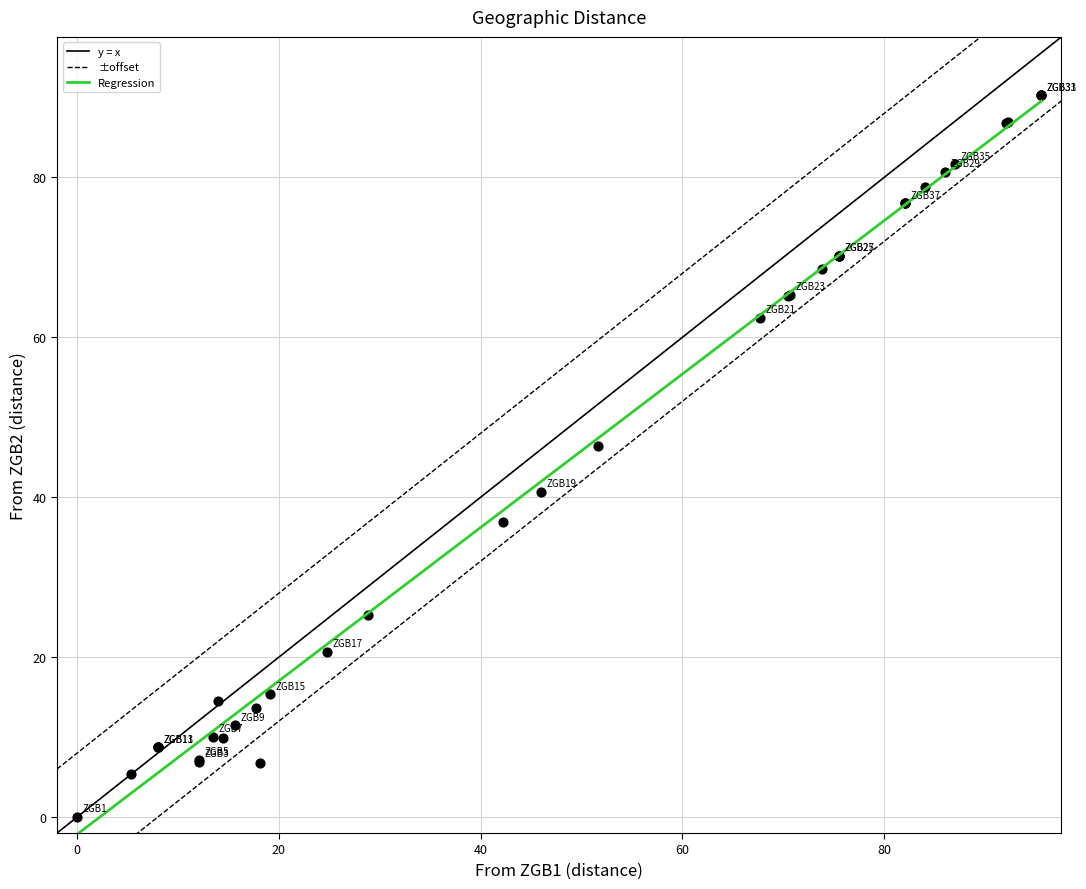

What Y value in the scatter plot is closest to 45?

46.4